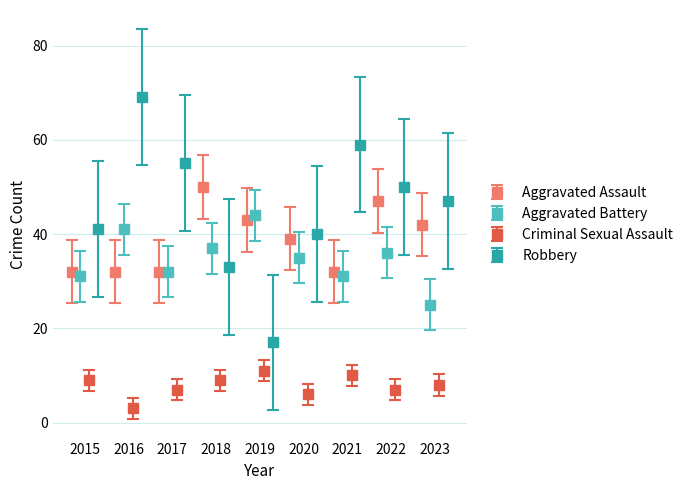

How many values in the Aggravated Assault series are below 39?

4